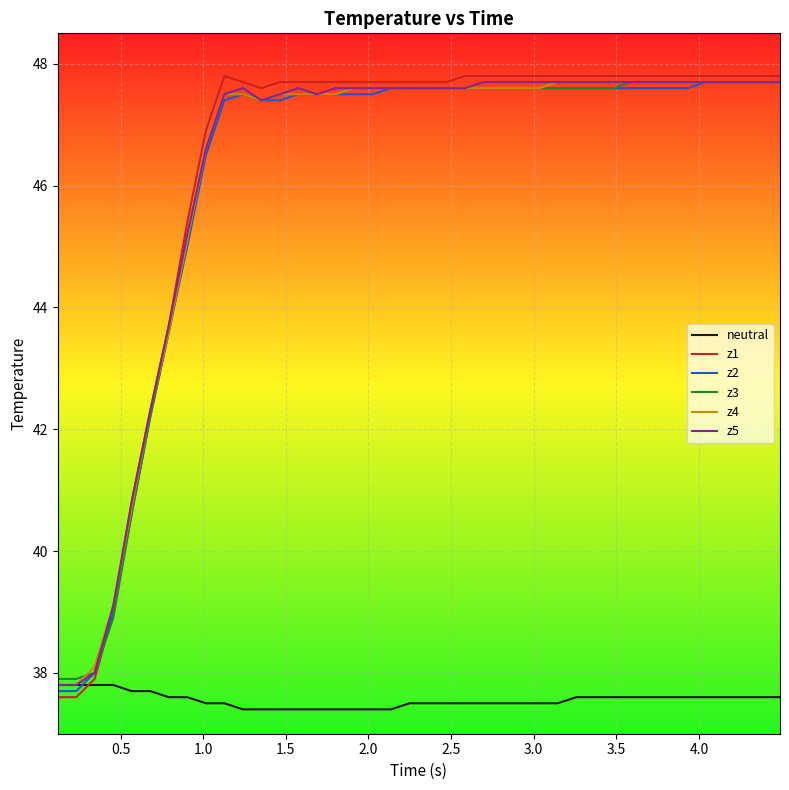

Reading left to right, extract all data points from this chart.

neutral: 37.8	37.8	37.8	37.8	37.7	37.7	37.6	37.6	37.5	37.5	37.4	37.4	37.4	37.4	37.4	37.4	37.4	37.4	37.4	37.5	37.5	37.5	37.5	37.5	37.5	37.5	37.5	37.5	37.6	37.6	37.6	37.6	37.6	37.6	37.6	37.6	37.6	37.6	37.6	37.6
z1: 37.6	37.6	37.9	39.0	40.8	42.3	43.7	45.4	46.9	47.8	47.7	47.6	47.7	47.7	47.7	47.7	47.7	47.7	47.7	47.7	47.7	47.7	47.8	47.8	47.8	47.8	47.8	47.8	47.8	47.8	47.8	47.8	47.8	47.8	47.8	47.8	47.8	47.8	47.8	47.8
z2: 37.7	37.7	38.0	39.0	40.6	42.2	43.6	45.0	46.5	47.4	47.5	47.4	47.4	47.5	47.5	47.5	47.5	47.5	47.6	47.6	47.6	47.6	47.6	47.6	47.6	47.6	47.6	47.6	47.6	47.6	47.6	47.6	47.6	47.6	47.6	47.7	47.7	47.7	47.7	47.7
z3: 37.9	37.9	38.0	38.9	40.6	42.2	43.6	45.1	46.6	47.5	47.5	47.4	47.5	47.5	47.5	47.5	47.6	47.6	47.6	47.6	47.6	47.6	47.6	47.6	47.6	47.6	47.6	47.6	47.6	47.6	47.6	47.7	47.7	47.7	47.7	47.7	47.7	47.7	47.7	47.7
z4: 37.8	37.8	38.1	39.1	40.7	42.3	43.6	45.1	46.6	47.5	47.5	47.4	47.5	47.5	47.5	47.5	47.6	47.6	47.6	47.6	47.6	47.6	47.6	47.6	47.6	47.6	47.6	47.7	47.7	47.7	47.7	47.7	47.7	47.7	47.7	47.7	47.7	47.7	47.7	47.7
z5: 37.8	37.8	38.0	39.1	40.8	42.3	43.7	45.2	46.6	47.5	47.6	47.4	47.5	47.6	47.5	47.6	47.6	47.6	47.6	47.6	47.6	47.6	47.6	47.7	47.7	47.7	47.7	47.7	47.7	47.7	47.7	47.7	47.7	47.7	47.7	47.7	47.7	47.7	47.7	47.7